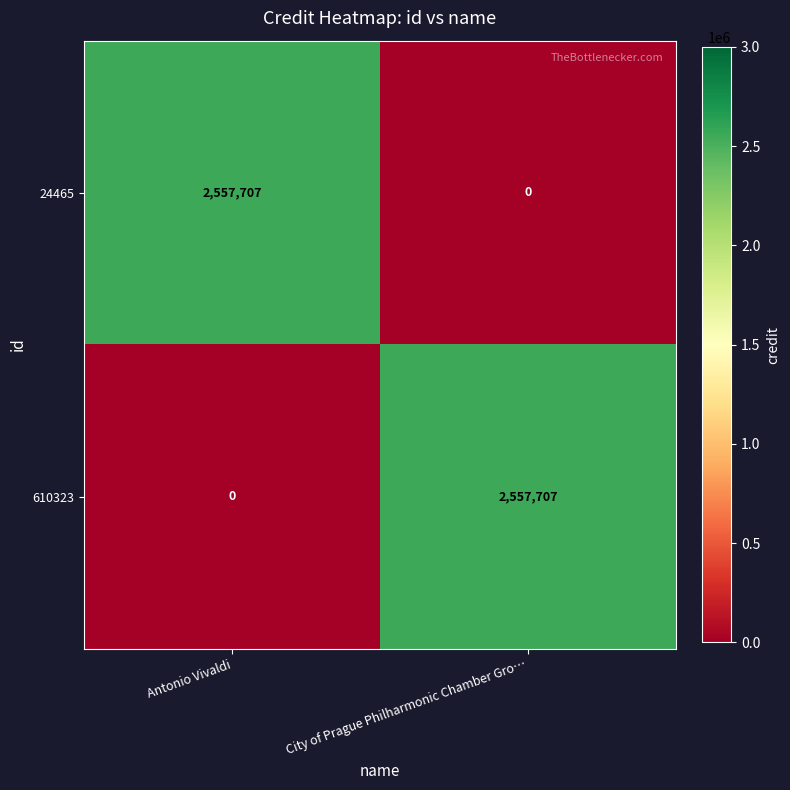

What is the sum of all 24465 values?

2557707